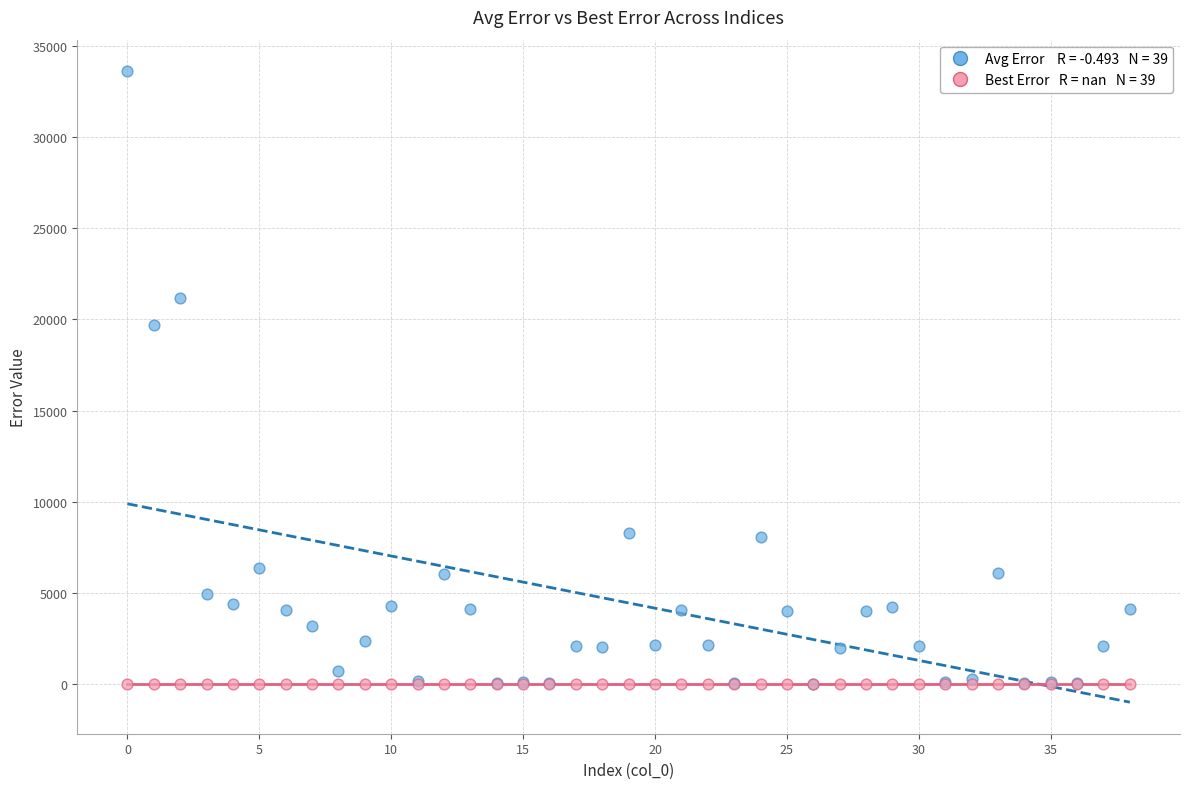

Across all series, what Y value is closest to 16810?

19720